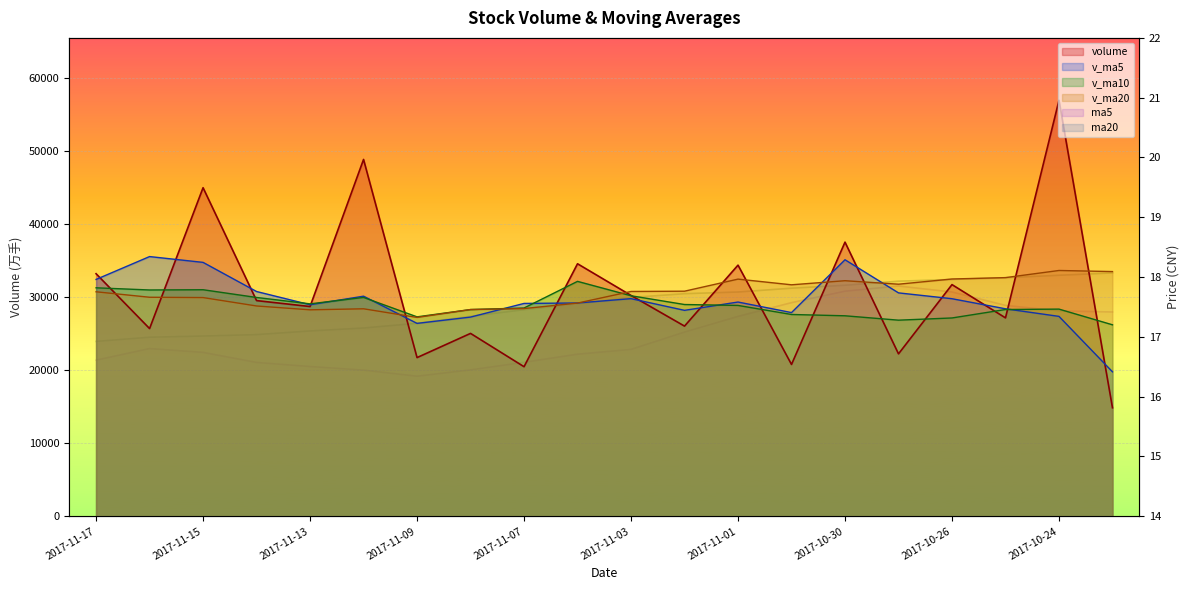

The value of v_ma20 at 2017-10-26 is 32455.0. True or false?

True